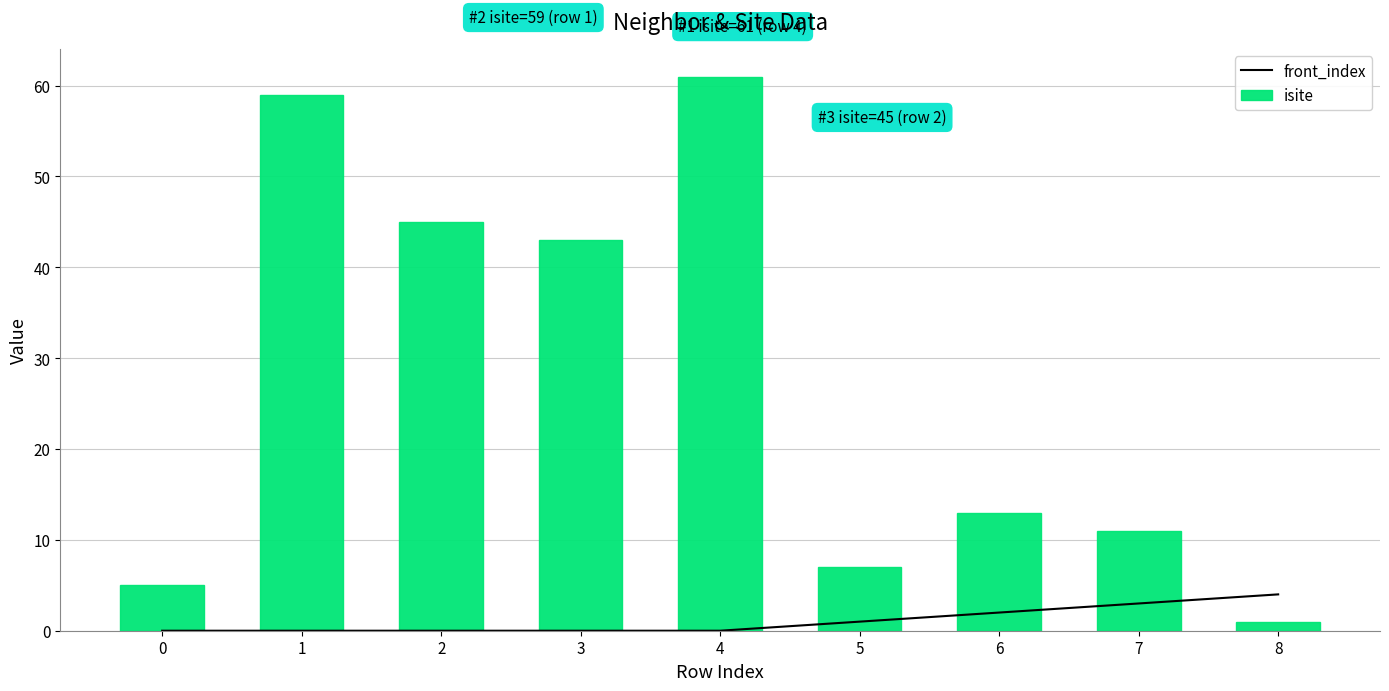

How many groups of bars are there?

9